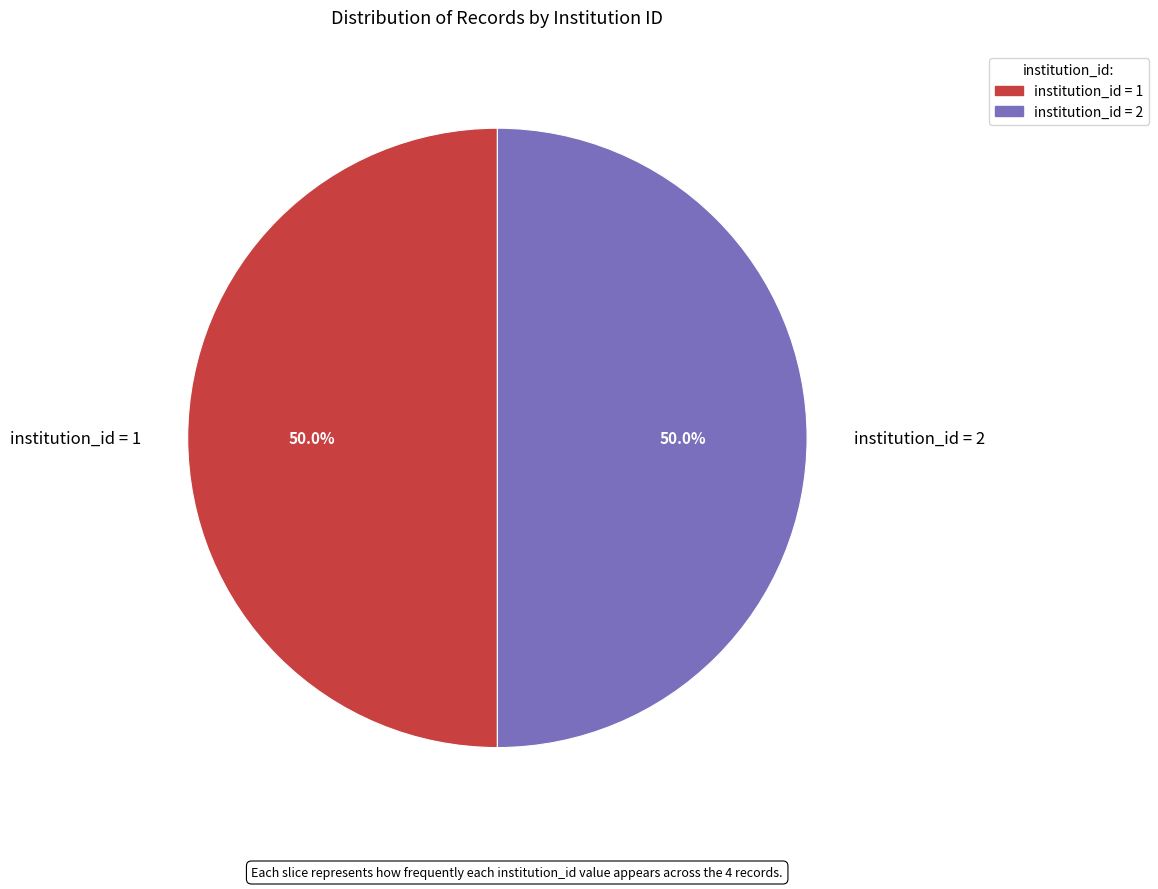

What percentage do institution_id = 2 and institution_id = 1 together represent?

100.0%